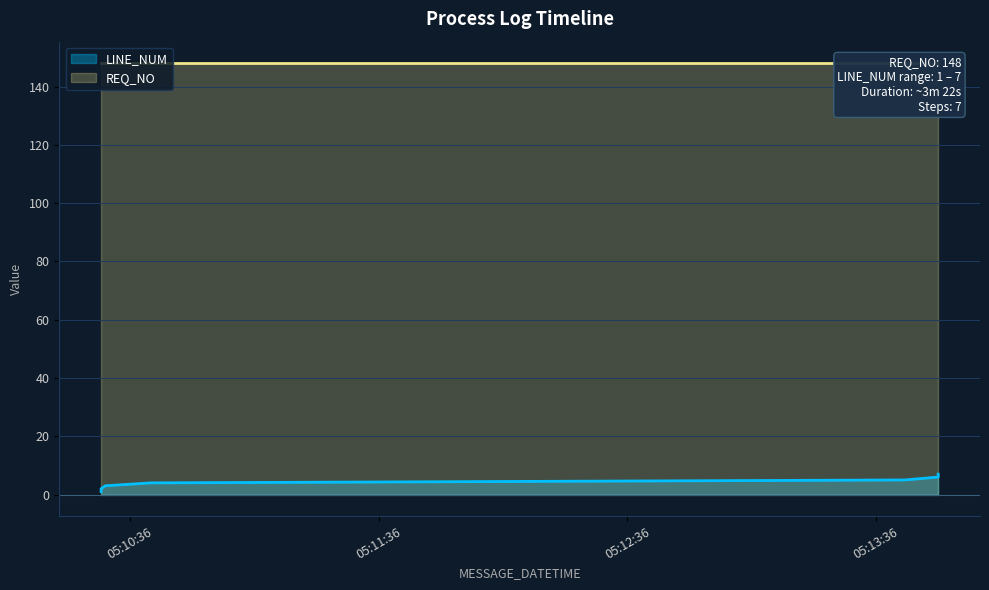

How many values are below 4?

3